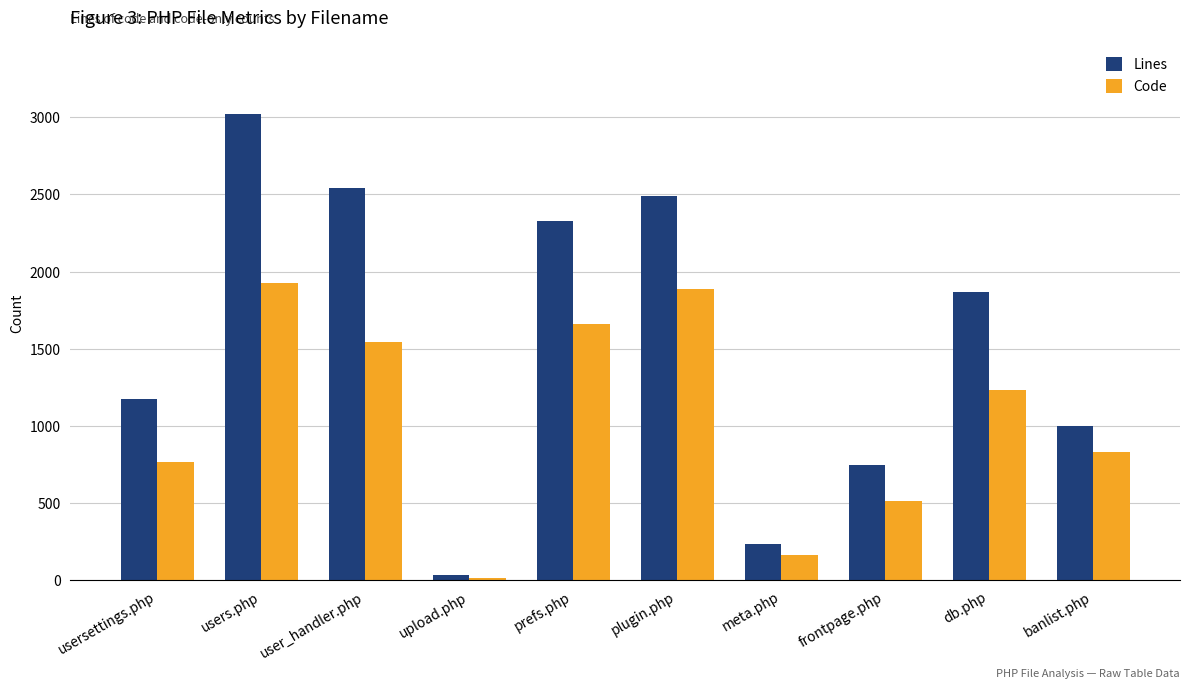

What is the value of the Code bar at the 2nd from the left?

1923